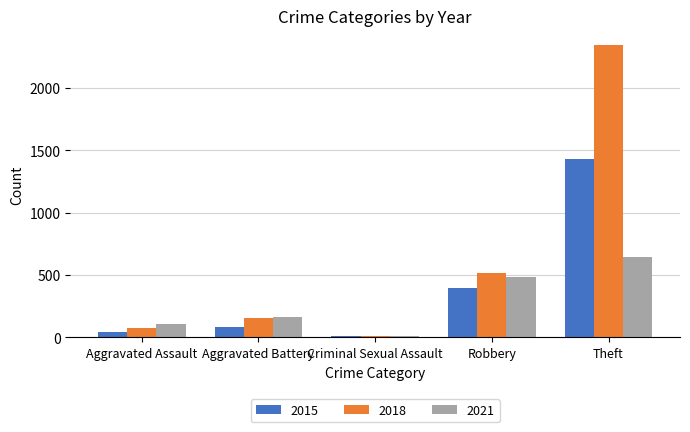

Which label corresponds to the largest value in the chart?

Theft